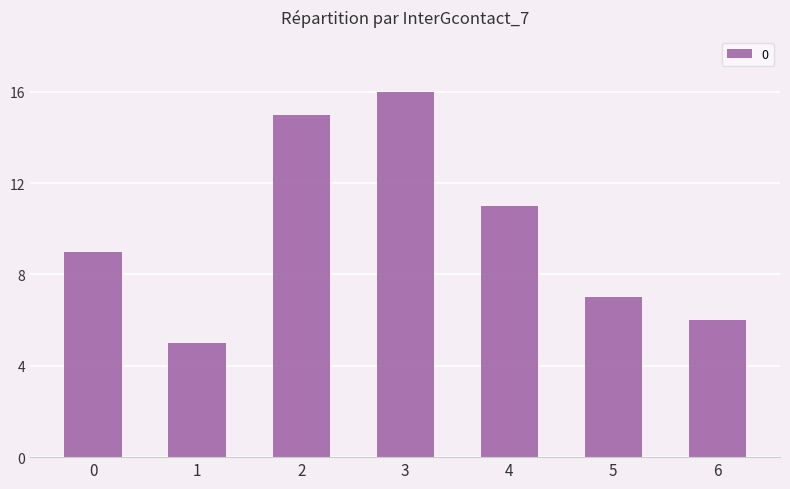

Does the chart contain any negative values?

No